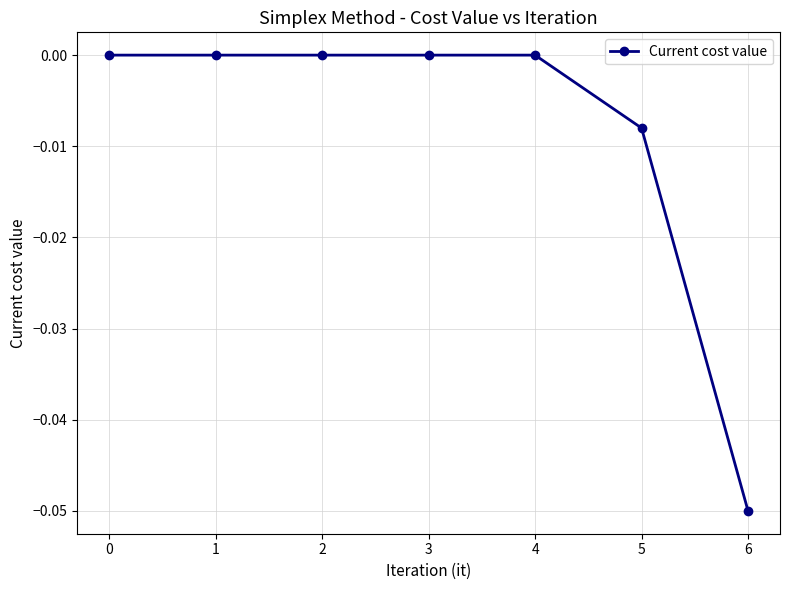

At which category does the chart reach its minimum across all series?

6